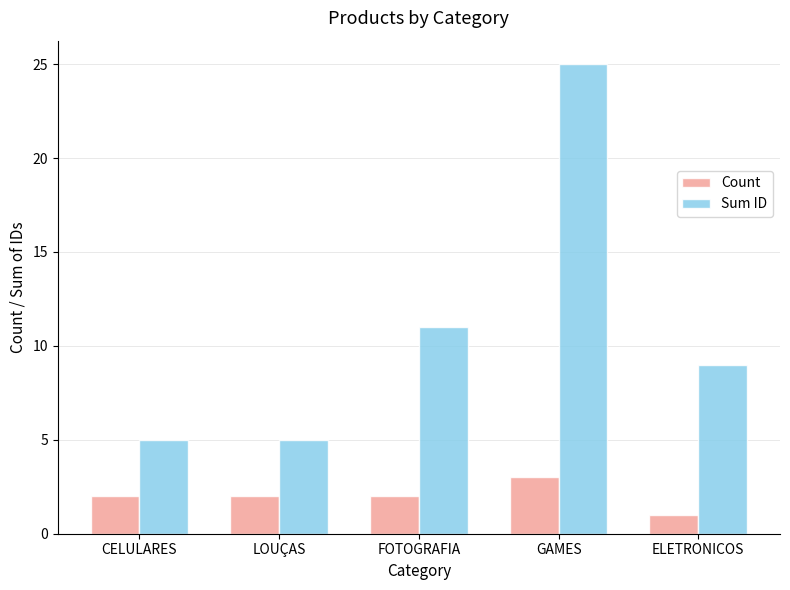

Which category has the highest value in the Count series?

GAMES